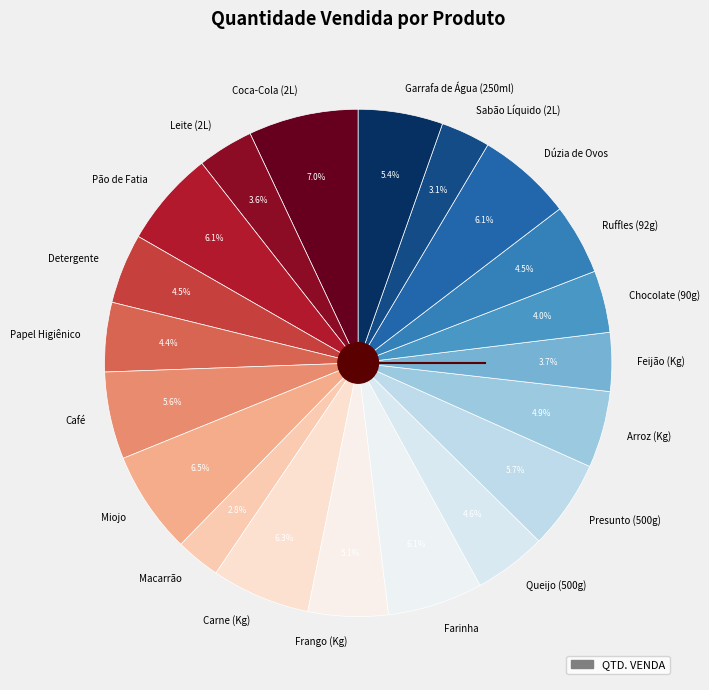

Which has a higher value, Carne (Kg) or Frango (Kg)?

Carne (Kg)